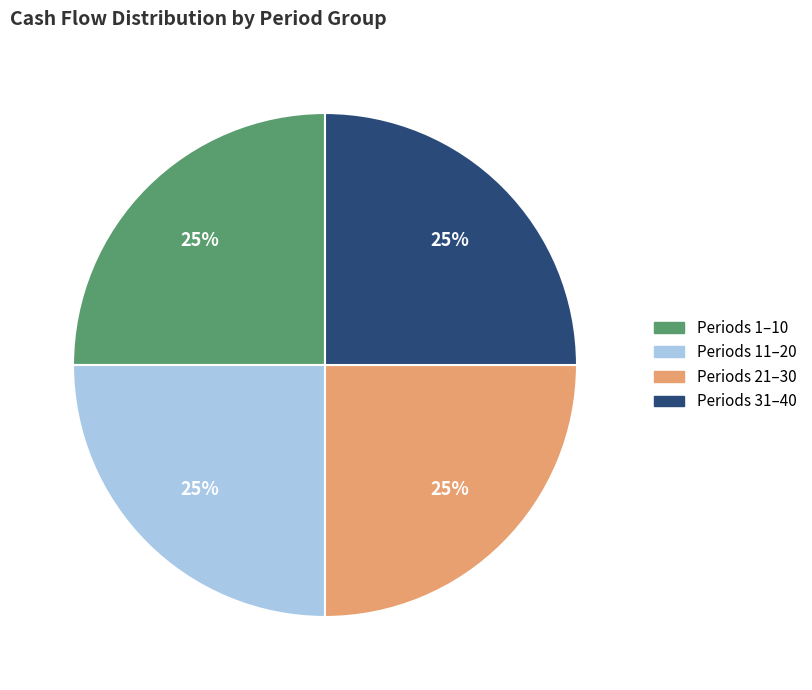

Is there any slice that represents more than half of the pie?

No